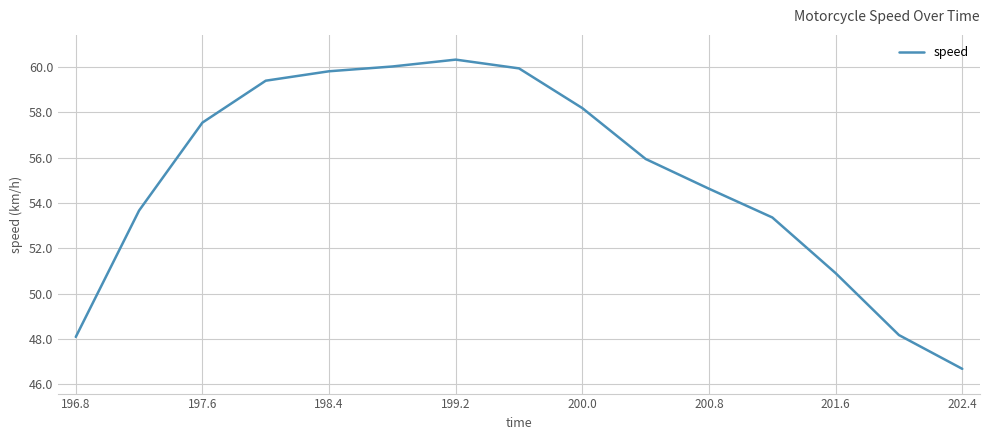

What is the difference between the maximum and minimum values?

13.7